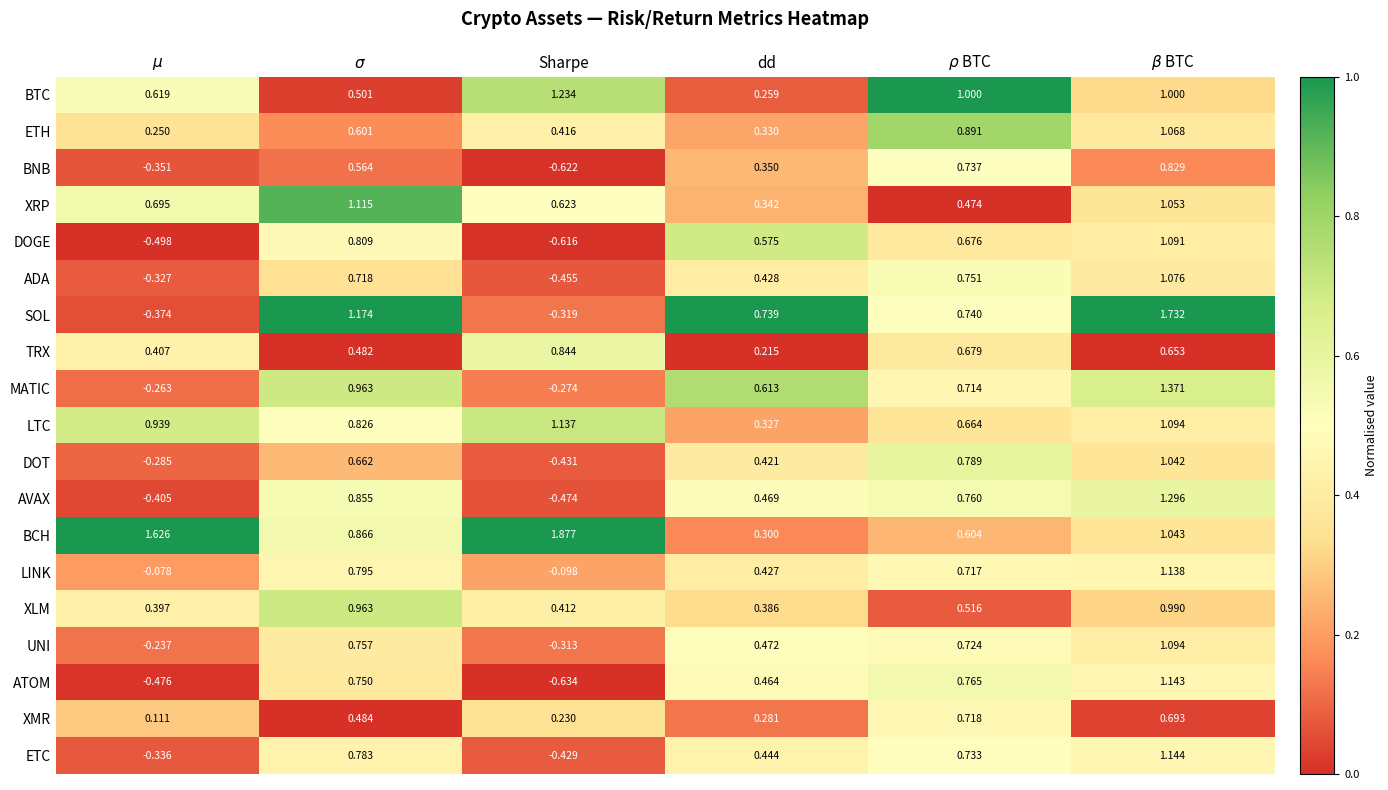

Which category has the highest value in the TRX series?

Sharpe